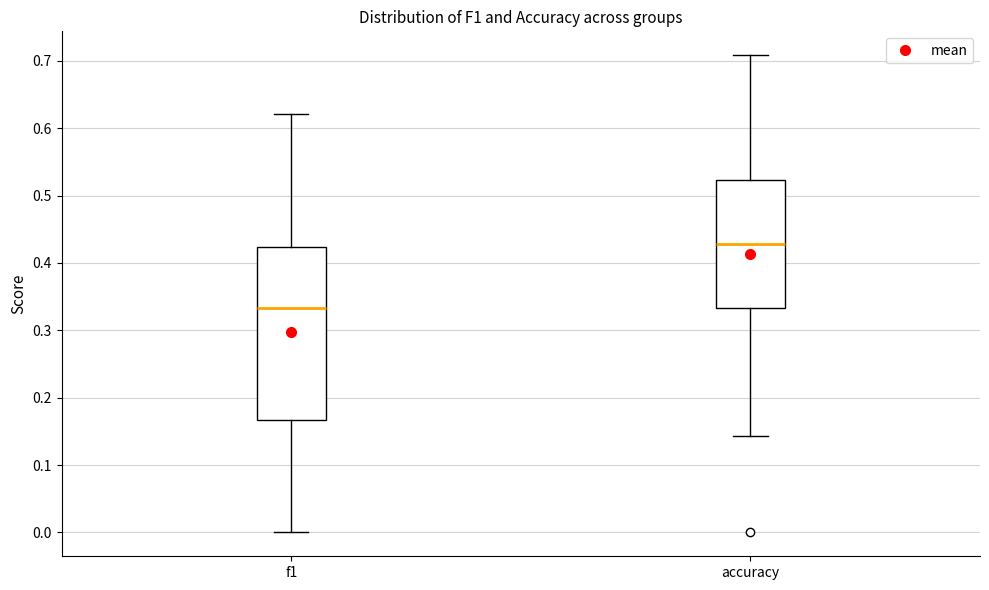

Reading left to right, read every box against the y-axis: the position of its median line, the range the box covers, and the ends of its whiskers. The values are not printed on the chart, so give them approximately, as read against the axis.

f1: median 0.33, box 0.17 to 0.42, whiskers 0.00 to 0.62
accuracy: median 0.43, box 0.33 to 0.52, whiskers 0.14 to 0.71